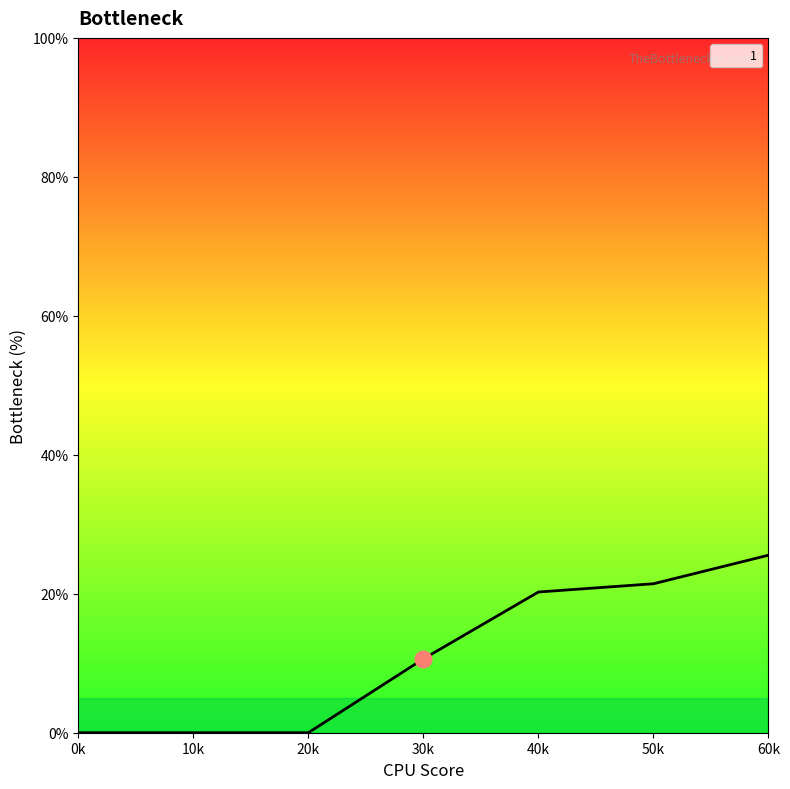

How many series are shown in this chart?

1